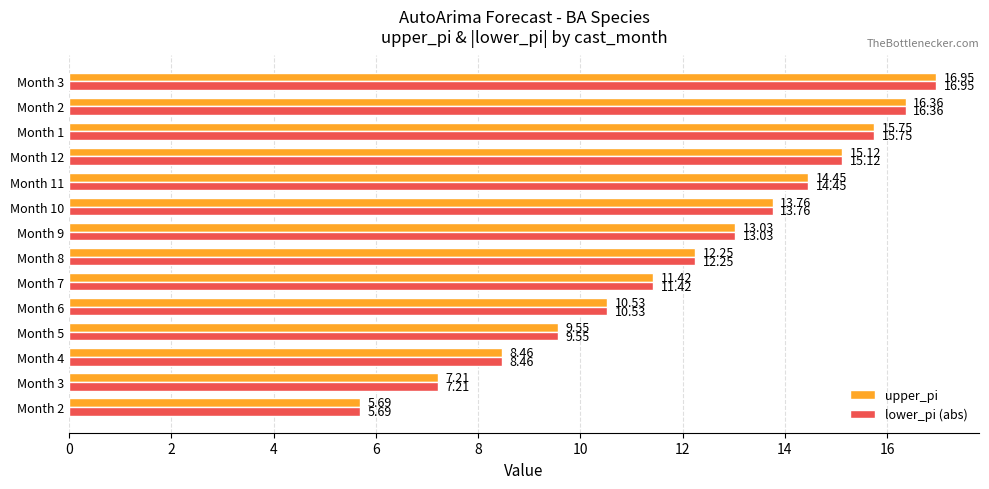

What are all the series names shown in the legend?

upper_pi, lower_pi (abs)